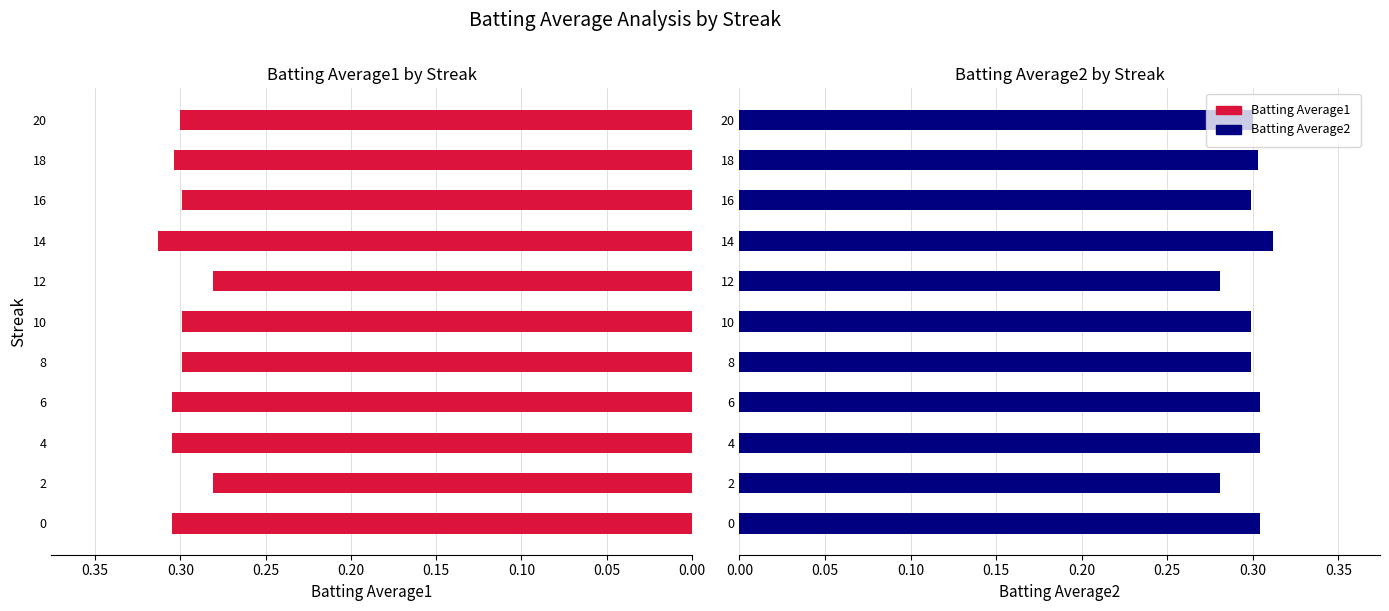

Count the number of data series in this chart.

2